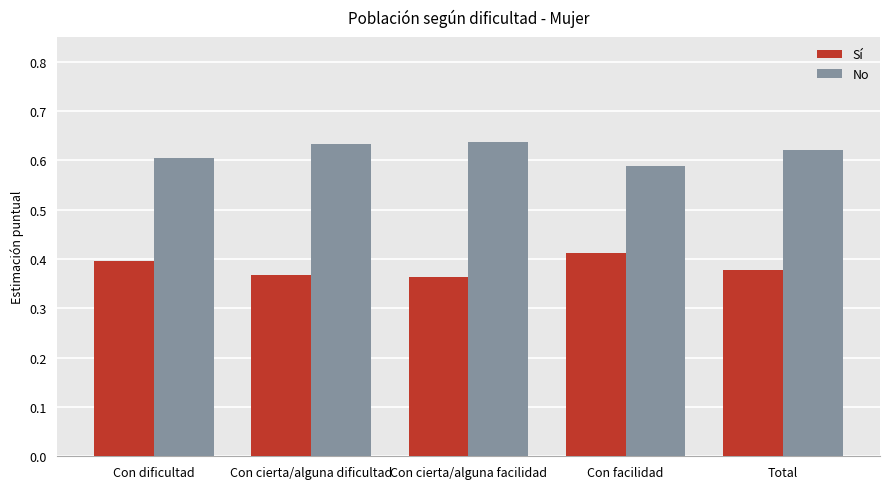

Rank the series by their maximum value, from lowest to highest.

Sí, No